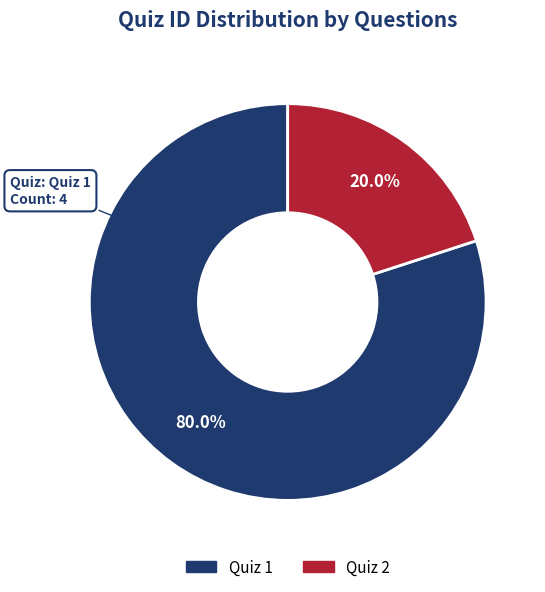

Which category has the smallest portion of the pie?

Quiz 2